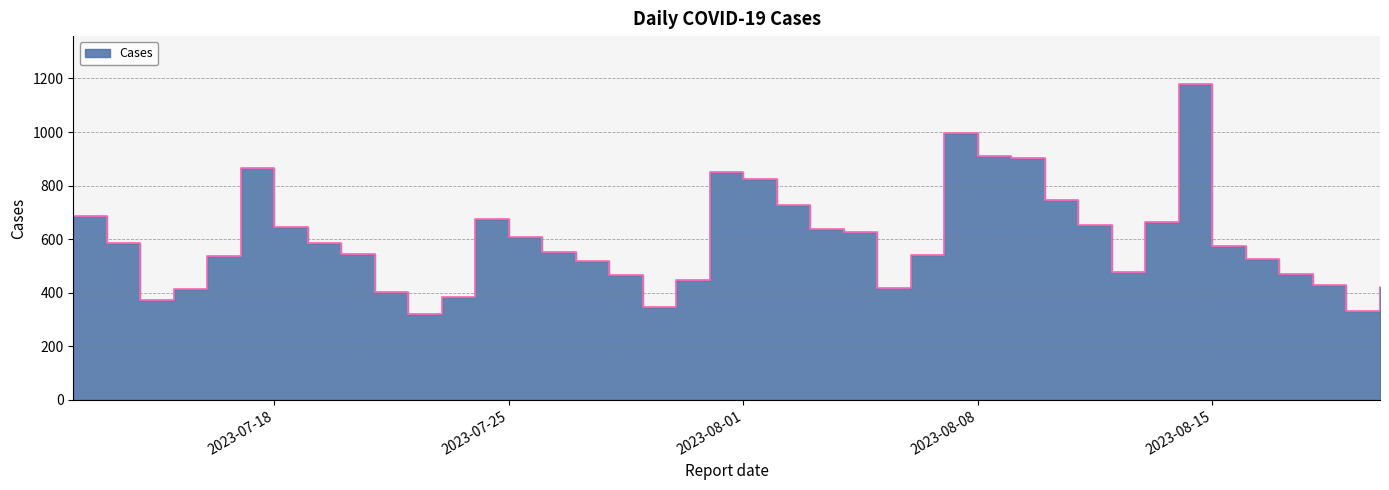

Is it true that the value at 2023-07-27 is 135?

False